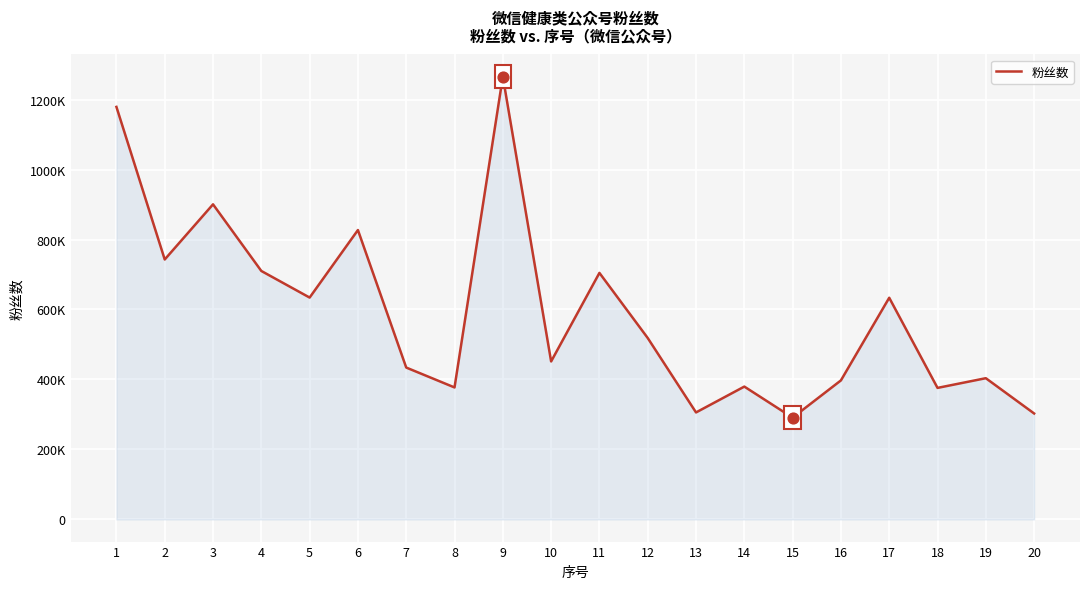

Does the chart have visible grid lines?

Yes